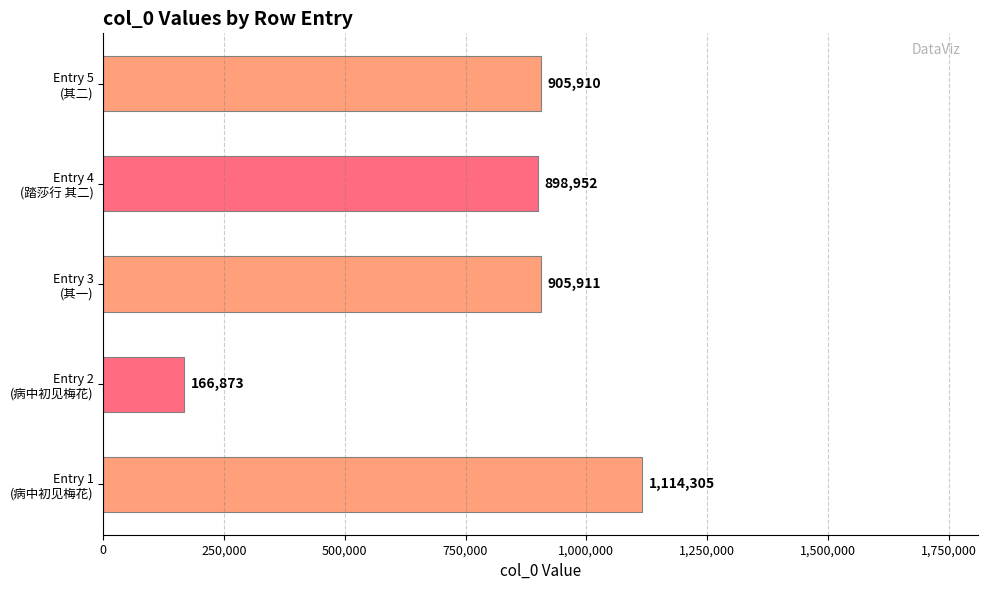

What is the smallest value displayed?

166873